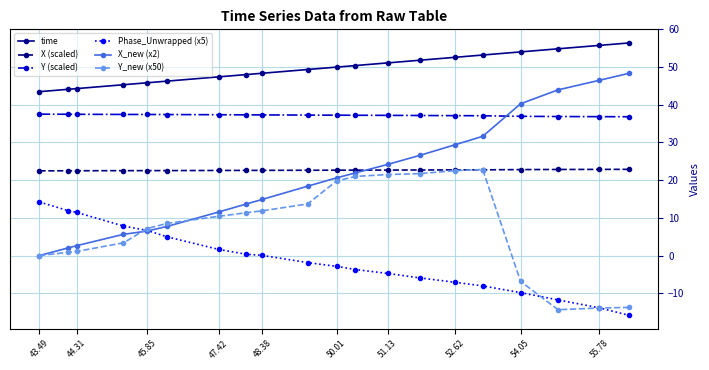

What is the lowest value of the Y (scaled) series?

36.8